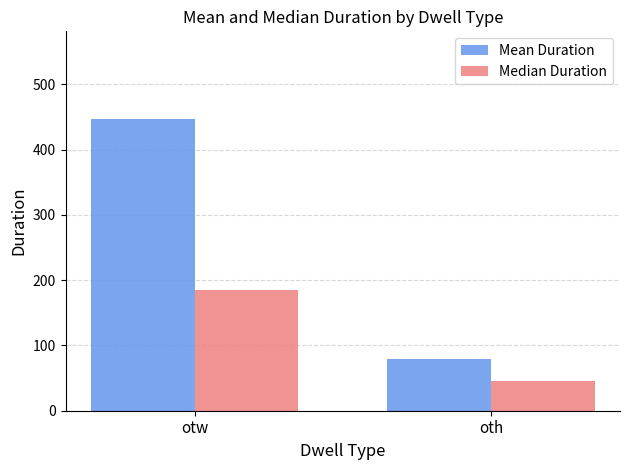

At which label does Mean Duration first exceed 447?

otw